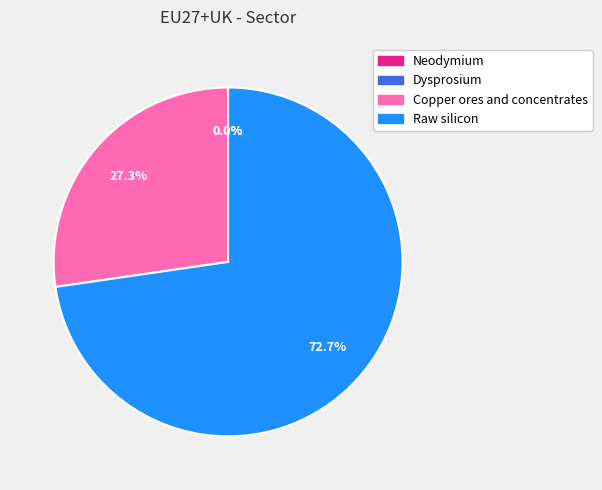

Which slice is the smallest?

Dysprosium